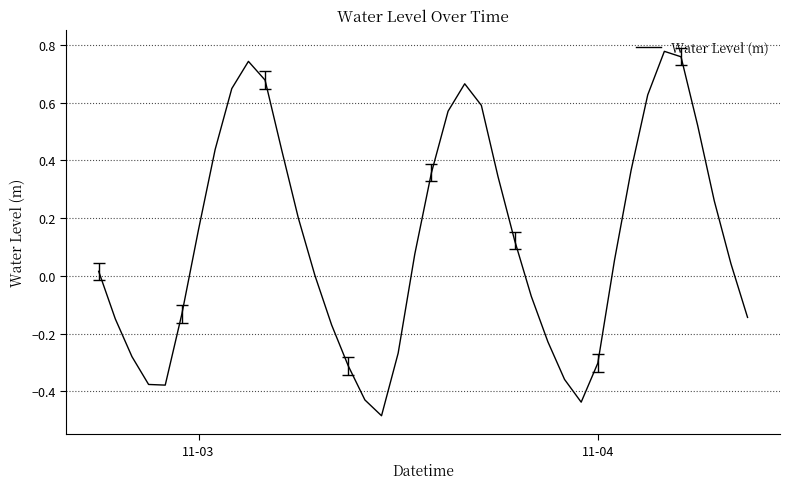

What is the difference between the maximum and minimum values?

1.3